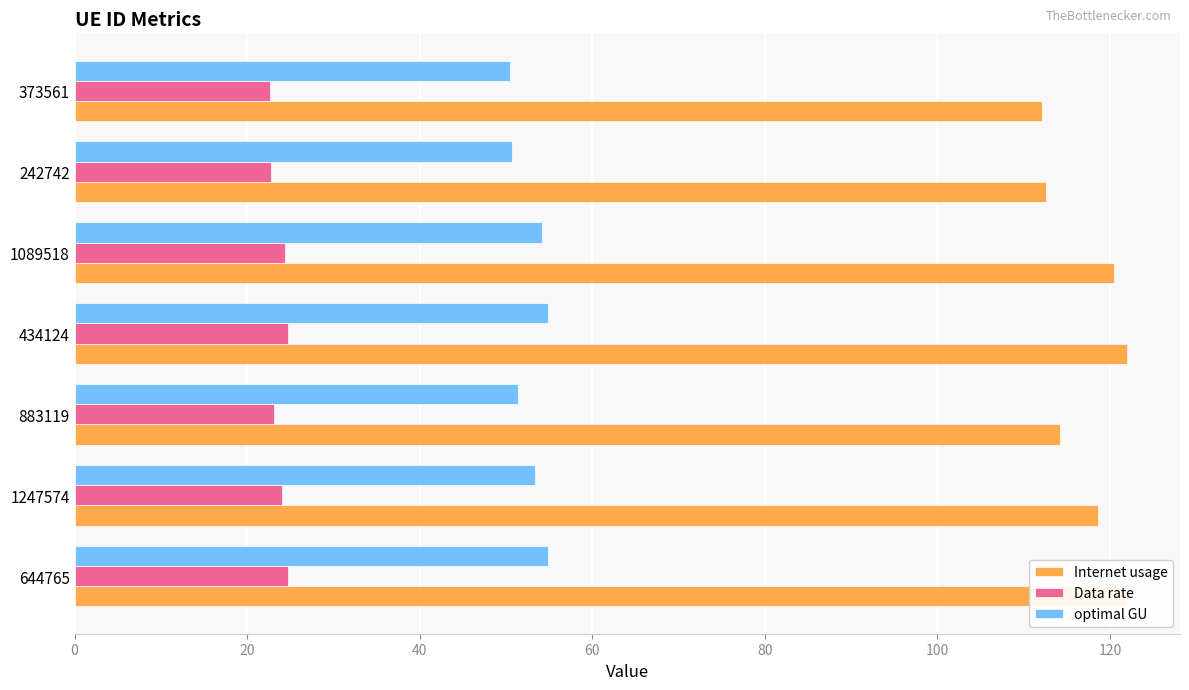

What is the difference between the highest and lowest values at 644765?

97.2